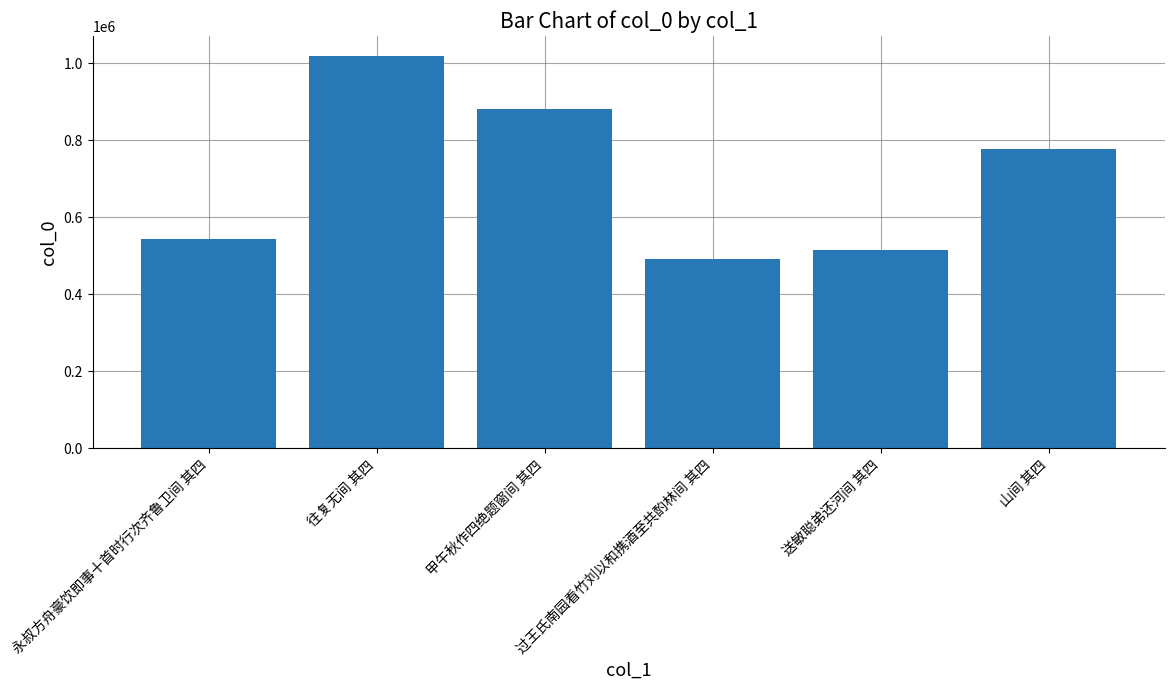

At which label is the value closest to 755692?

山间 其四